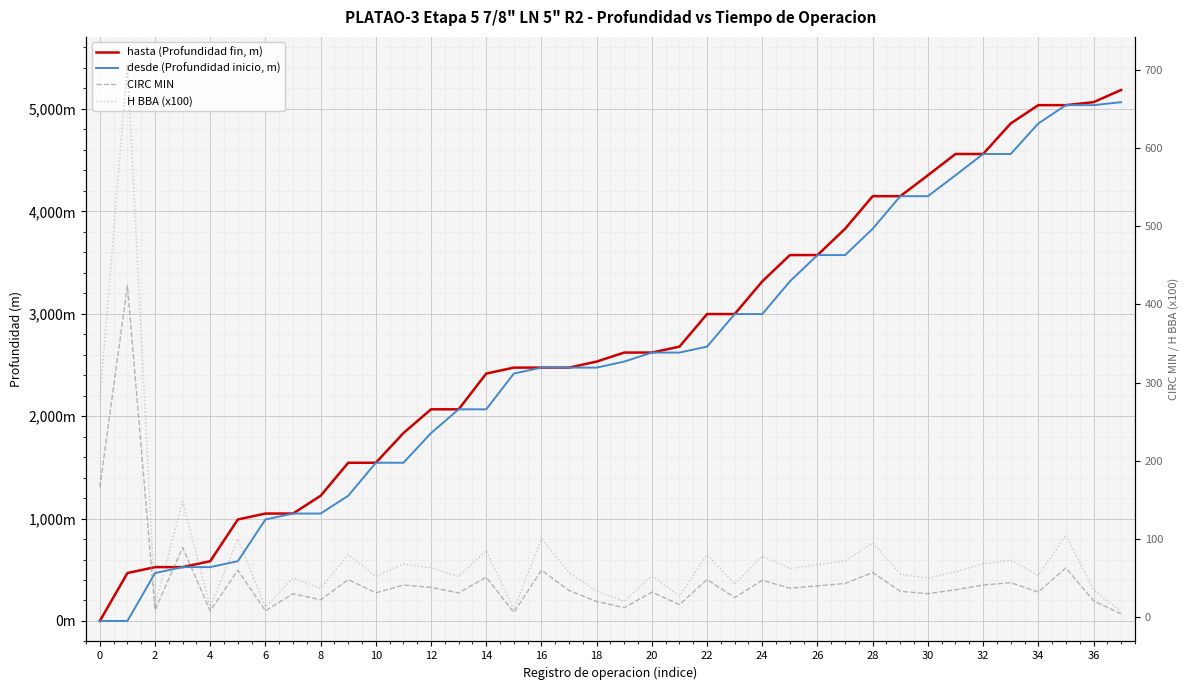

What are all the series names shown in the legend?

hasta (Profundidad fin, m), desde (Profundidad inicio, m), CIRC MIN, H BBA (x100)